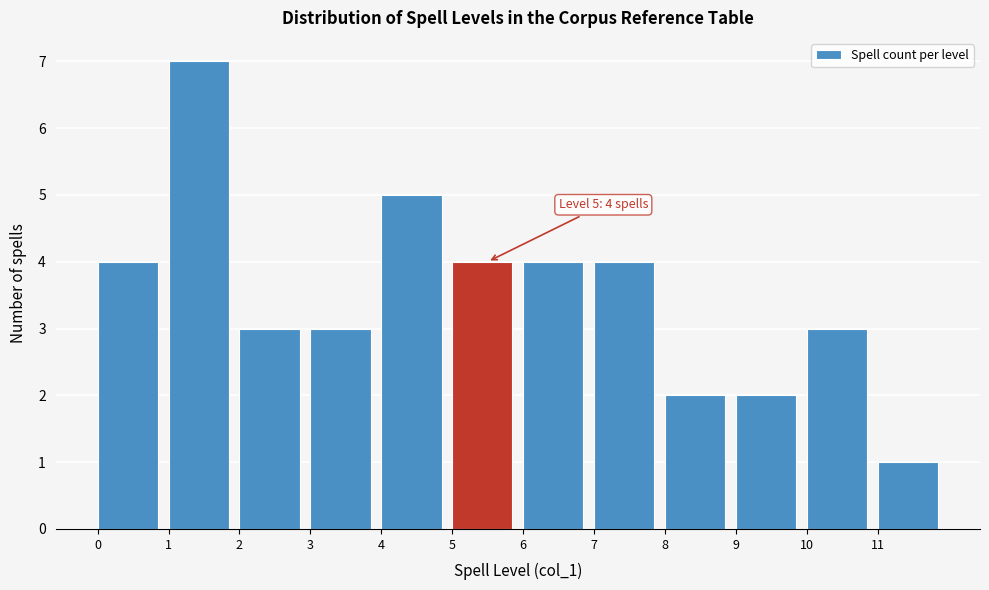

Over which range of the x-axis is the bar tallest?

1 to 2